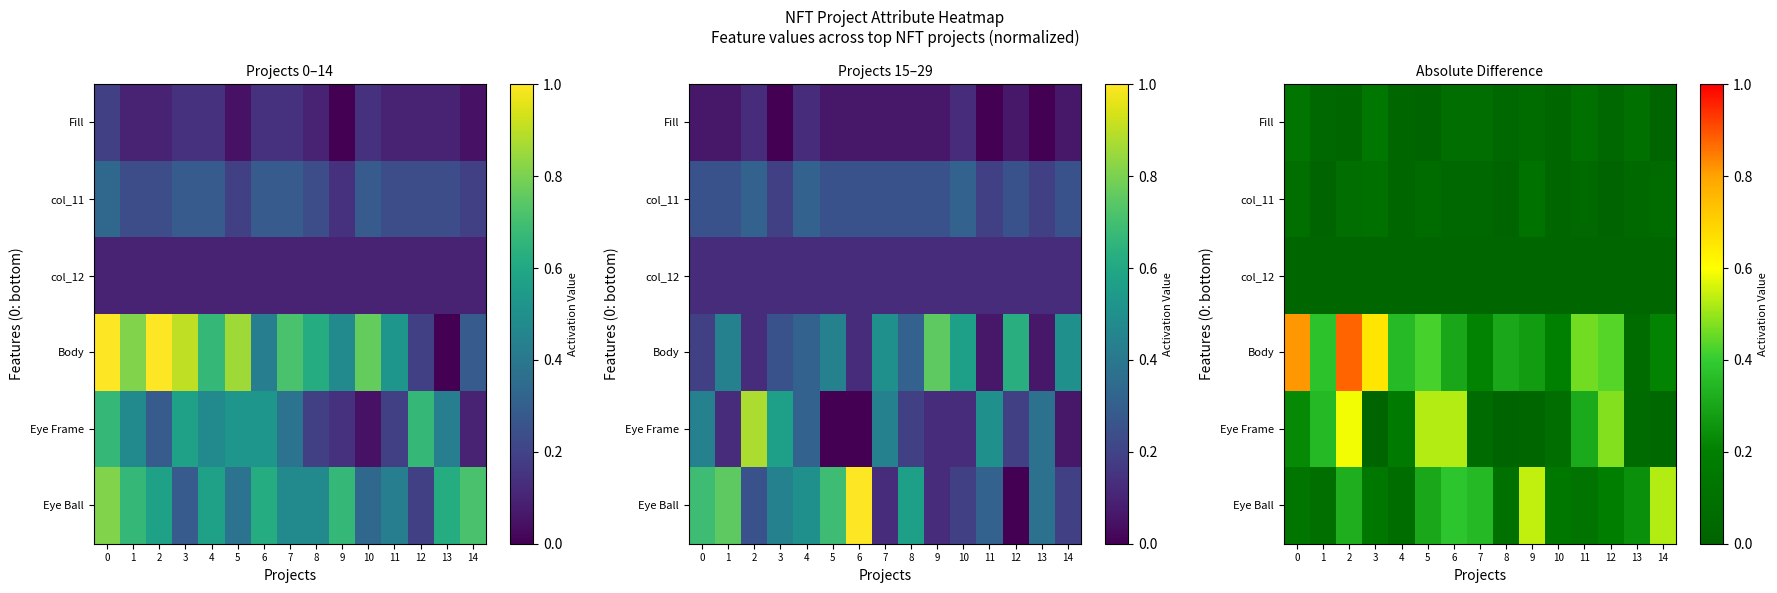

True or false: Eye Frame has a value of 0.0 at 3.

False